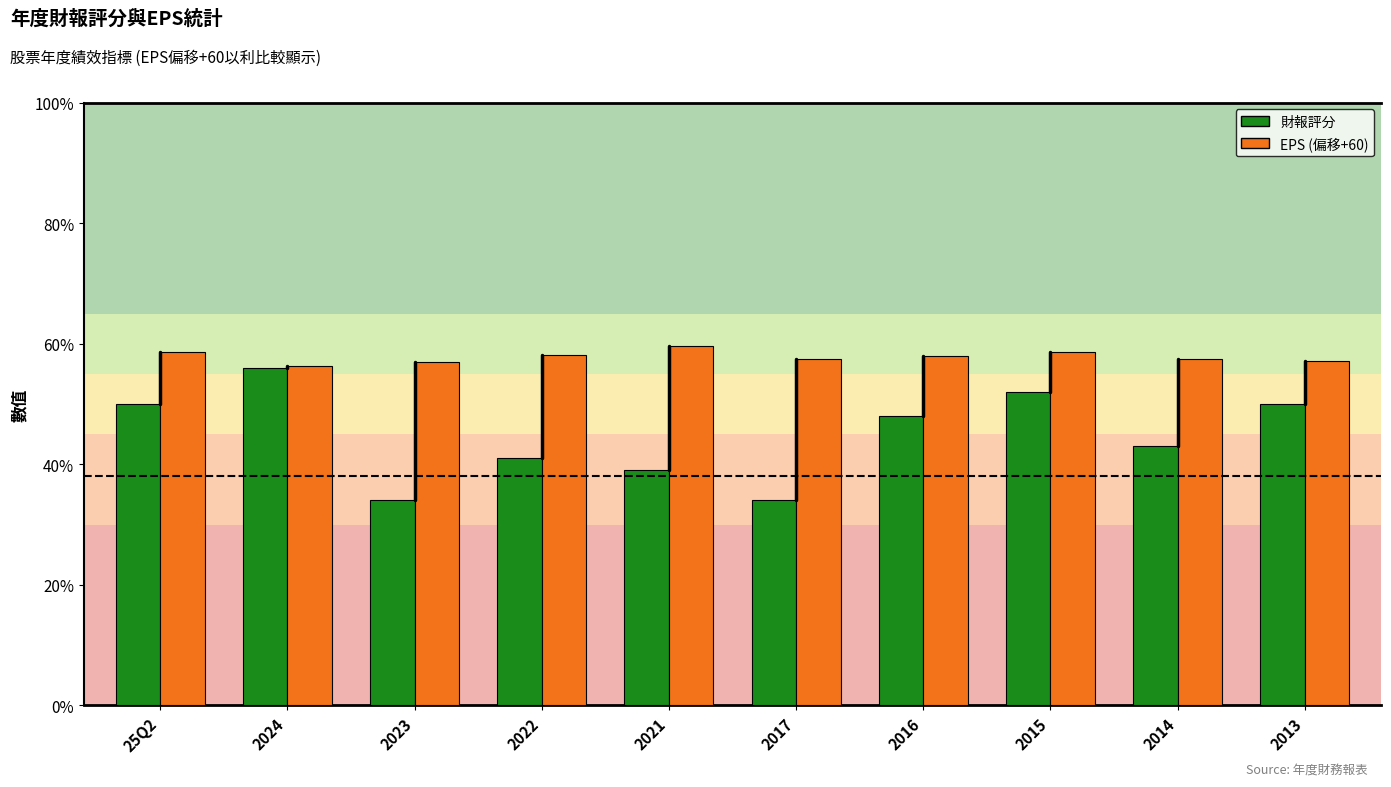

What is the maximum value for 財報評分?

56.0